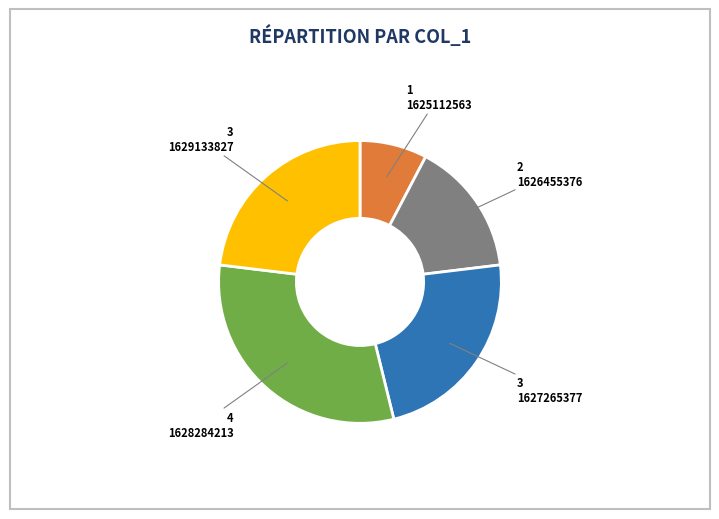

How many slices are in this pie chart?

5